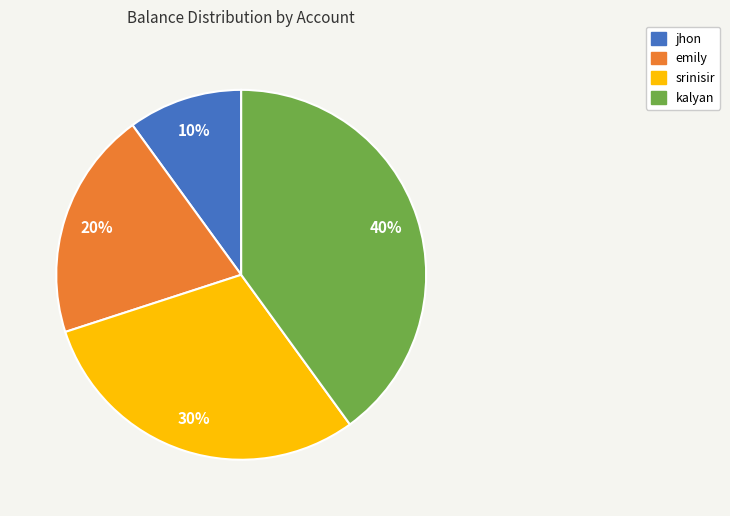

Is there any slice that represents more than half of the pie?

No